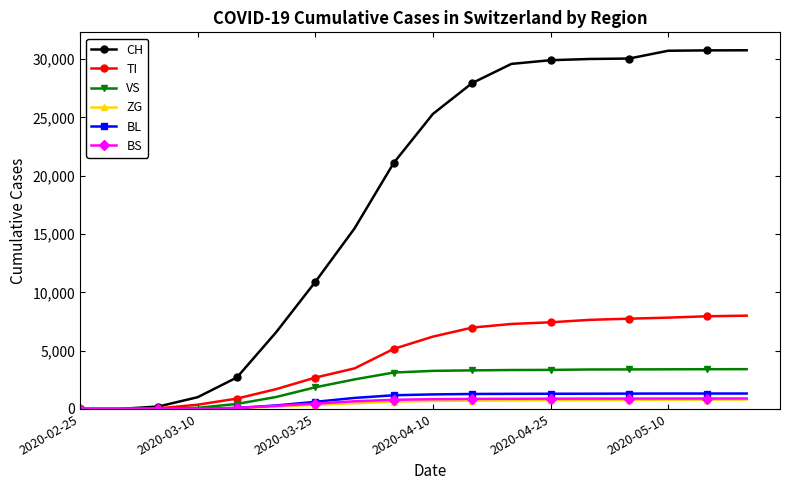

Which series has the largest total across all categories?

CH